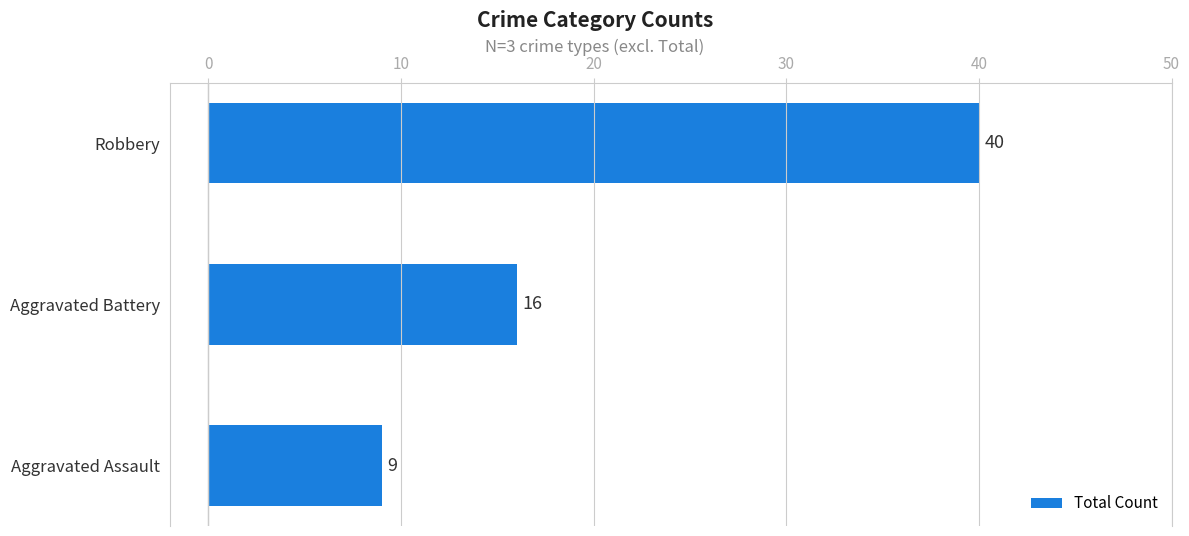

The value at Robbery is 14. True or false?

False